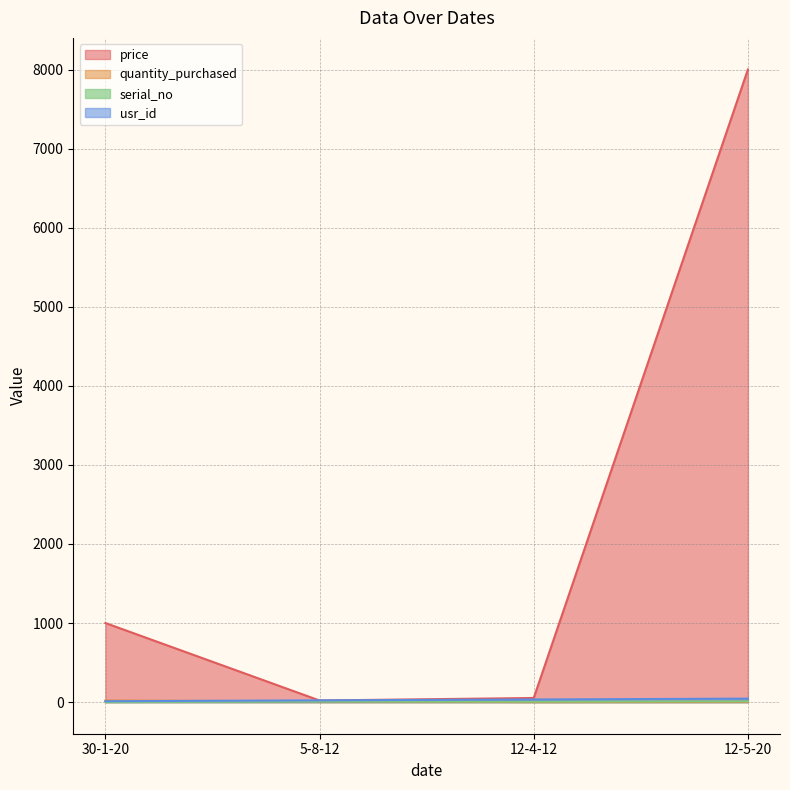

True or false: serial_no and price cross at least once.

False